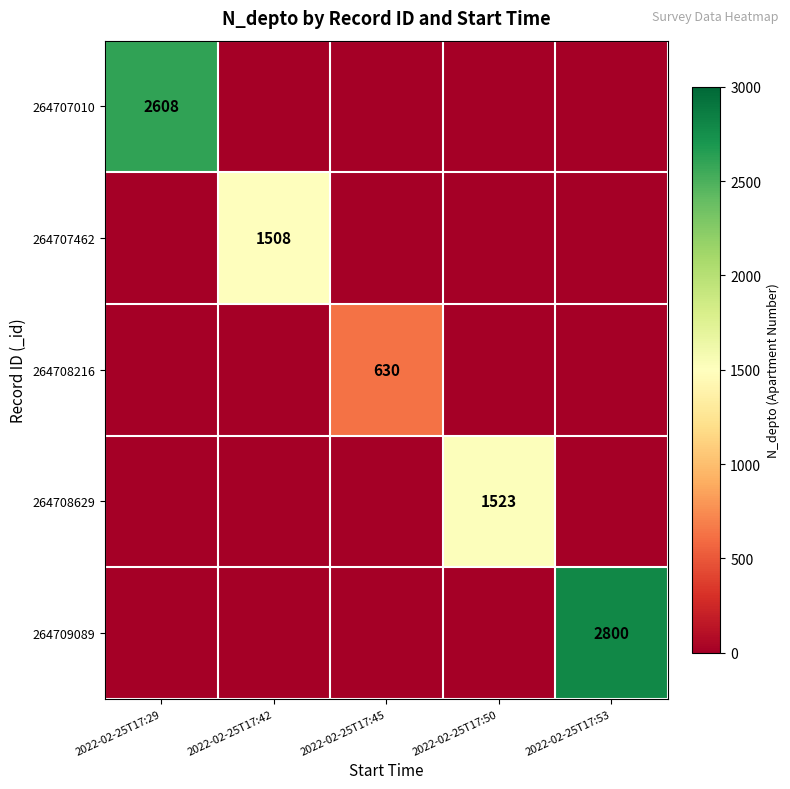

True or false: 264707010 has a value of 2608 at 2022-02-25T17:29.

True